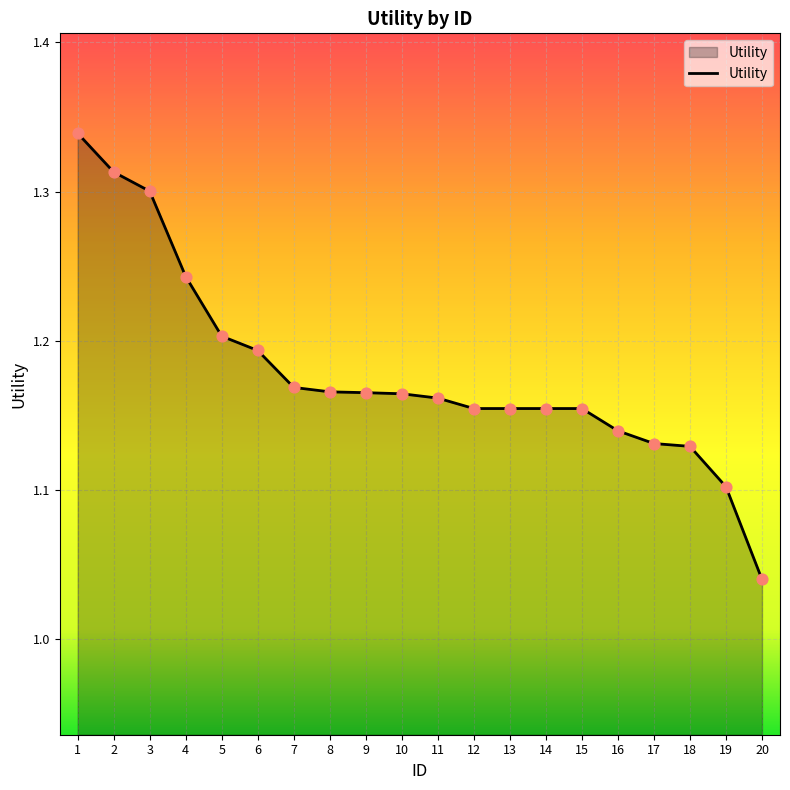

Between 5 and 4, which is larger?

4